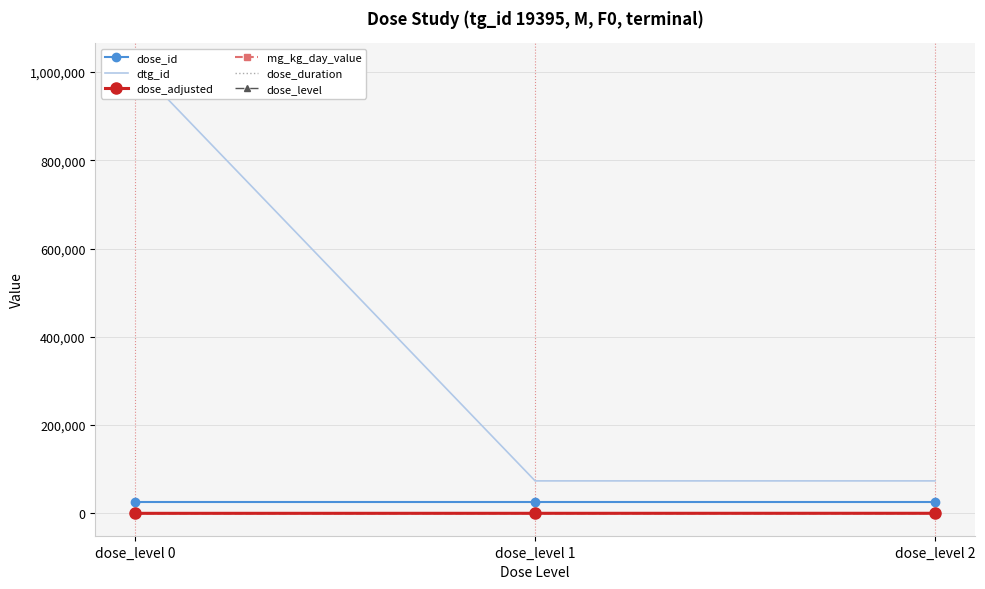

At which category is the sum across all series the highest?

dose_level 0